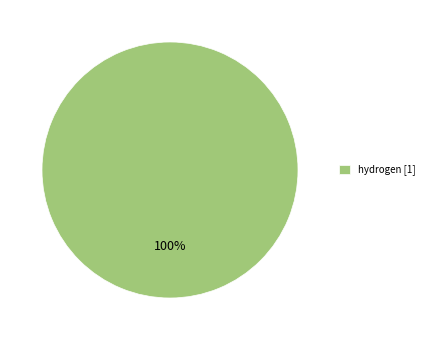

Rank the categories by value from highest to lowest.

hydrogen [1]